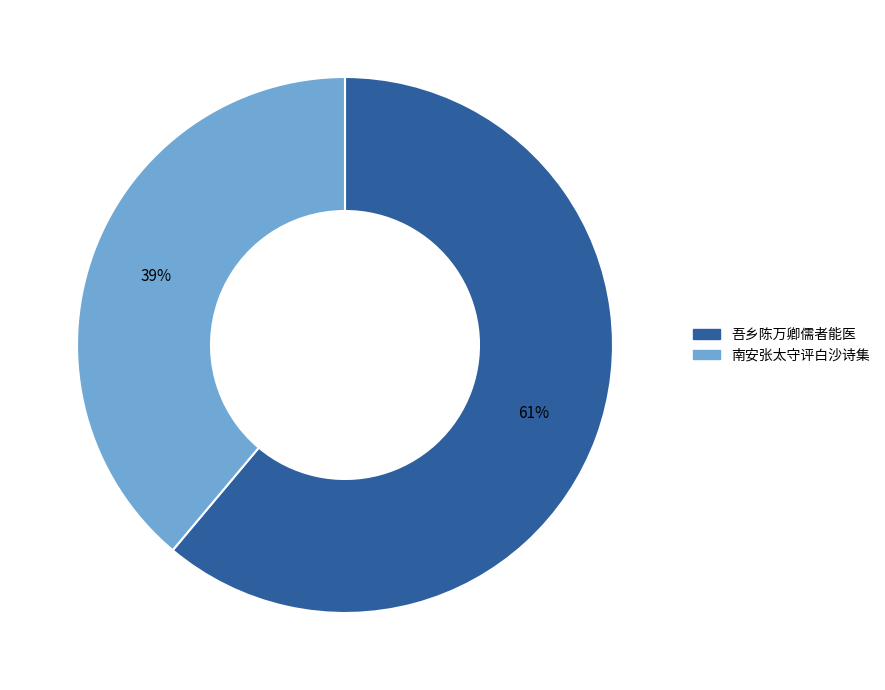

What percentage is the 吾乡陈万卿儒者能医 slice, to the nearest percent?

61%